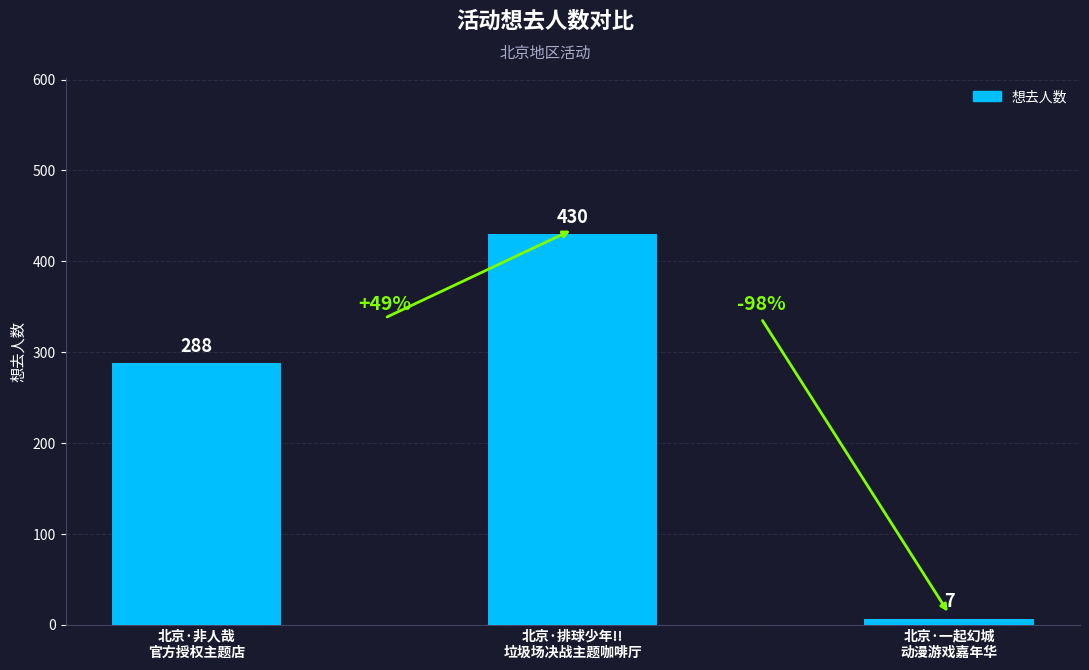

List the labels in order of value, smallest first.

北京·一起幻城
动漫游戏嘉年华, 北京·非人哉
官方授权主题店, 北京·排球少年!!
垃圾场决战主题咖啡厅